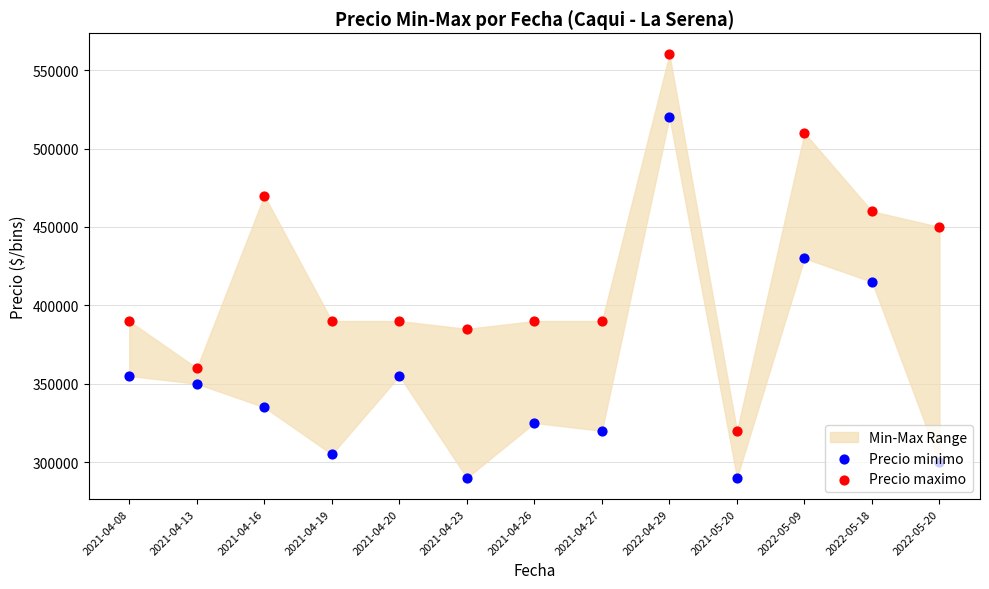

At how many categories does at least one series exceed 377952?

11